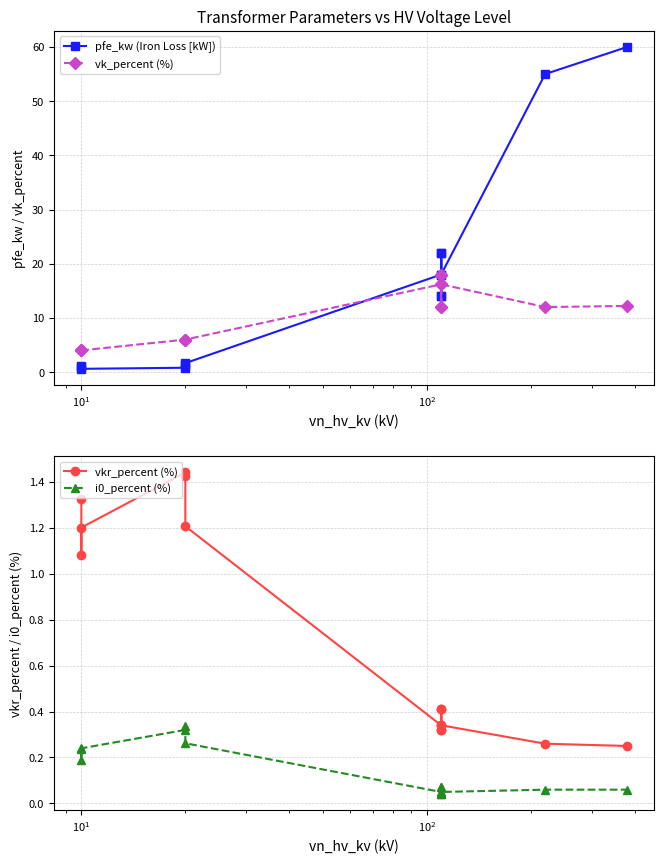

Is this an area chart (filled region under the line)?

No